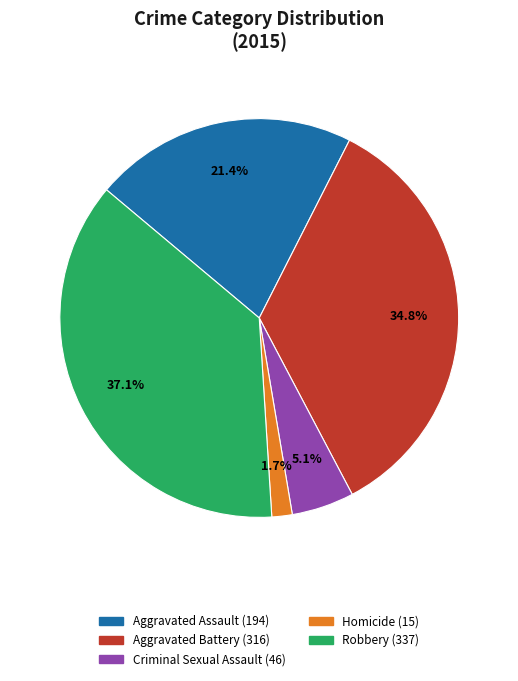

How many segments does this pie chart have?

5